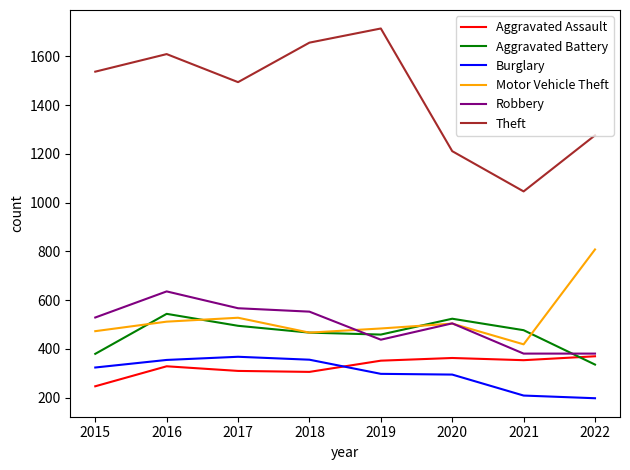

What is the greatest value displayed?

1714